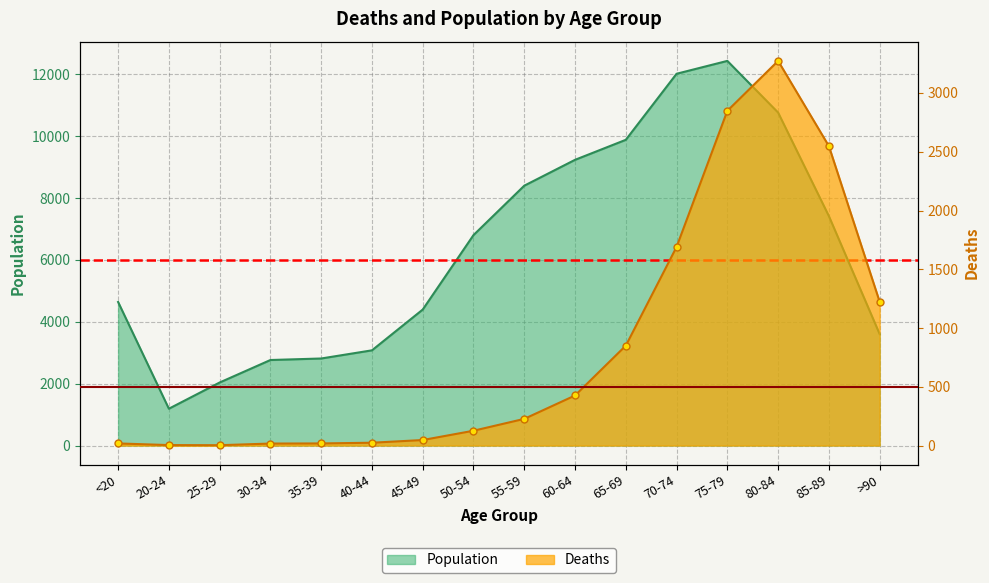

Reading left to right, what are all the values shown in this chart?

Deaths: 18	4	3	17	18	24	47	126	227	426	850	1690	2848	3273	2548	1224
Population: 4641	1191	2038	2765	2814	3078	4396	6803	8400	9236	9883	12018	12434	10764	7417	3604